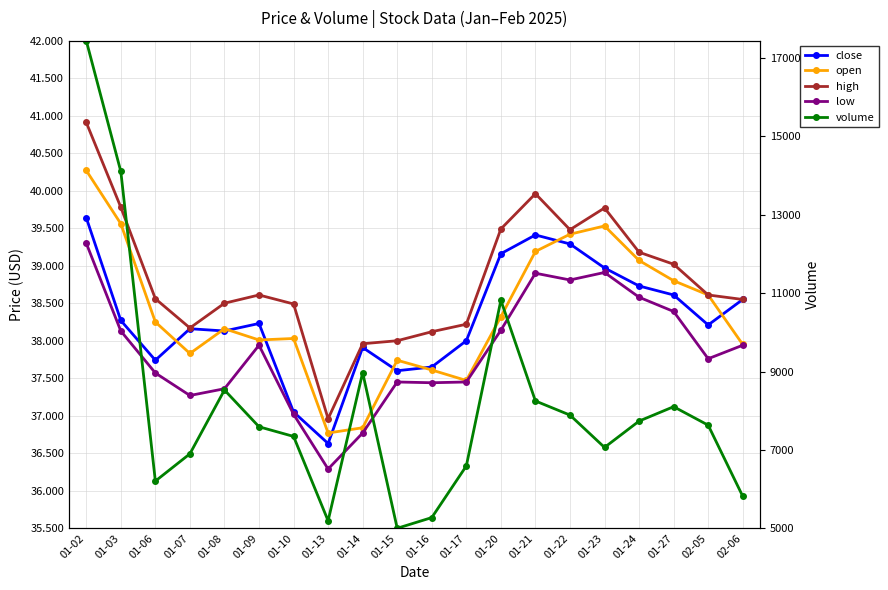

At which category does low reach its first local valley?

01-07